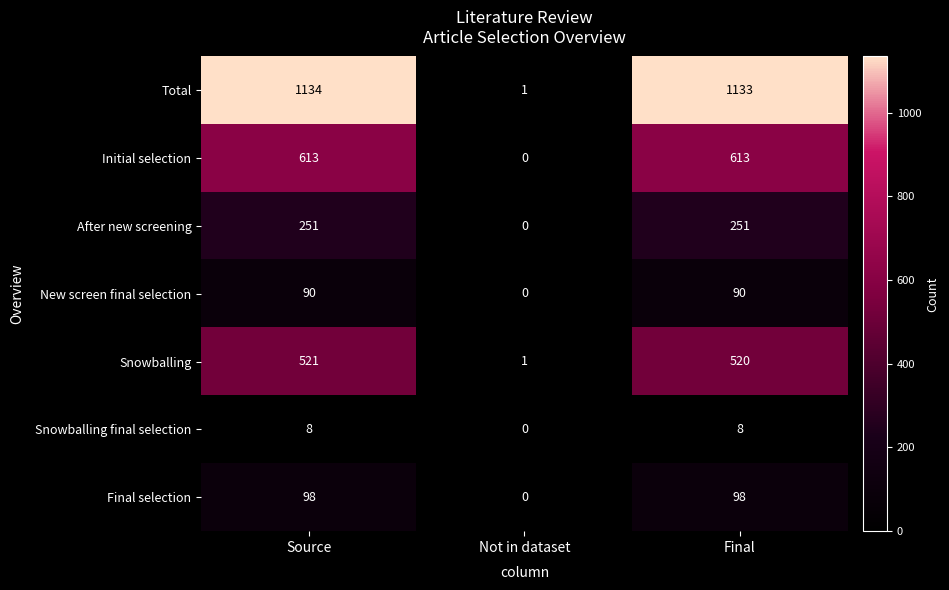

List the series in order of their peak value, highest first.

Total, Initial selection, Snowballing, After new screening, Final selection, New screen final selection, Snowballing final selection